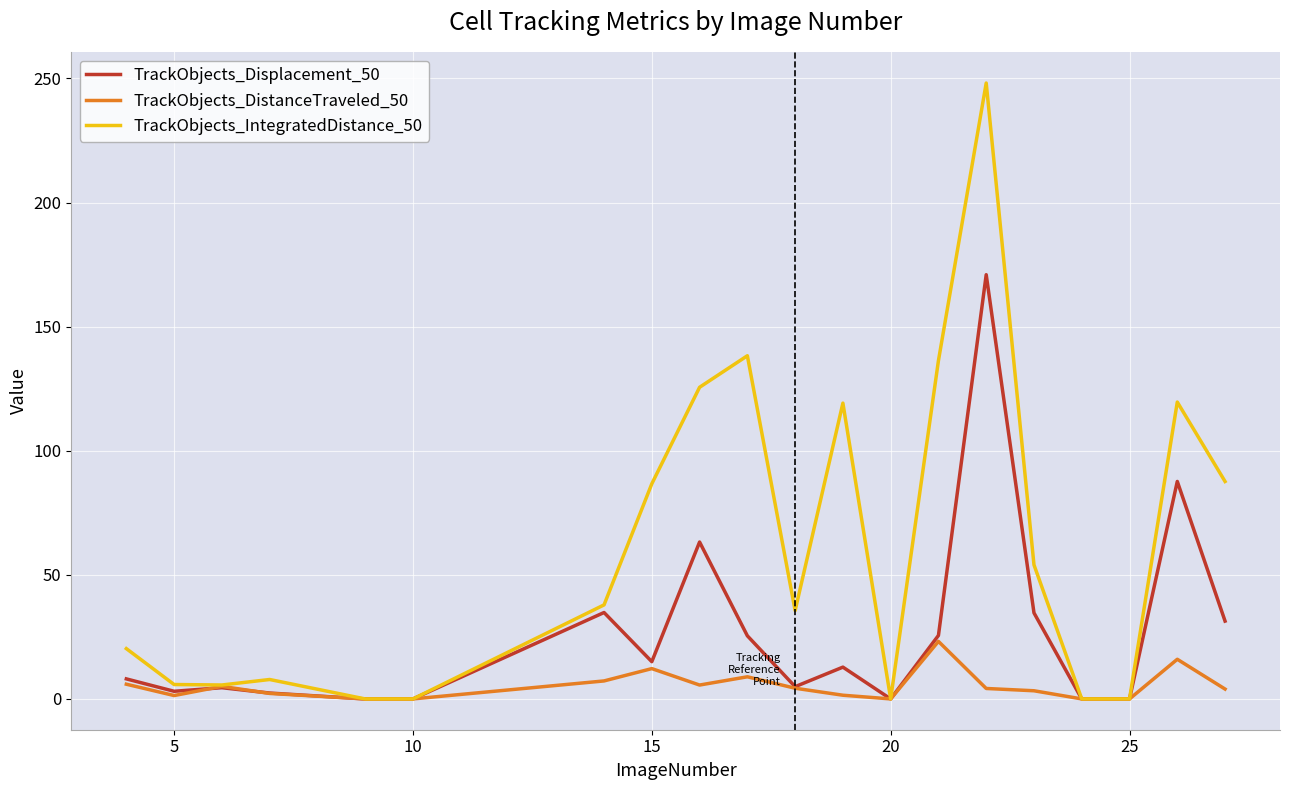

How many values in the TrackObjects_IntegratedDistance_50 series exceed 37?

10